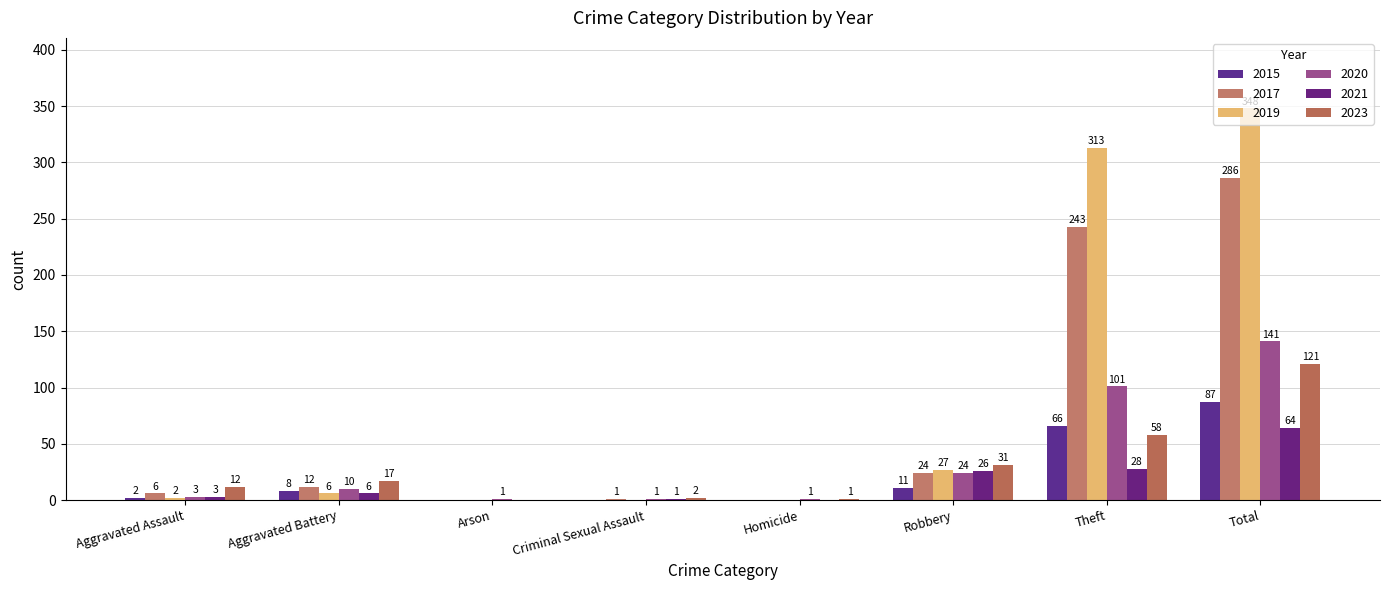

Are the bars grouped side by side (vs. stacked)?

Yes